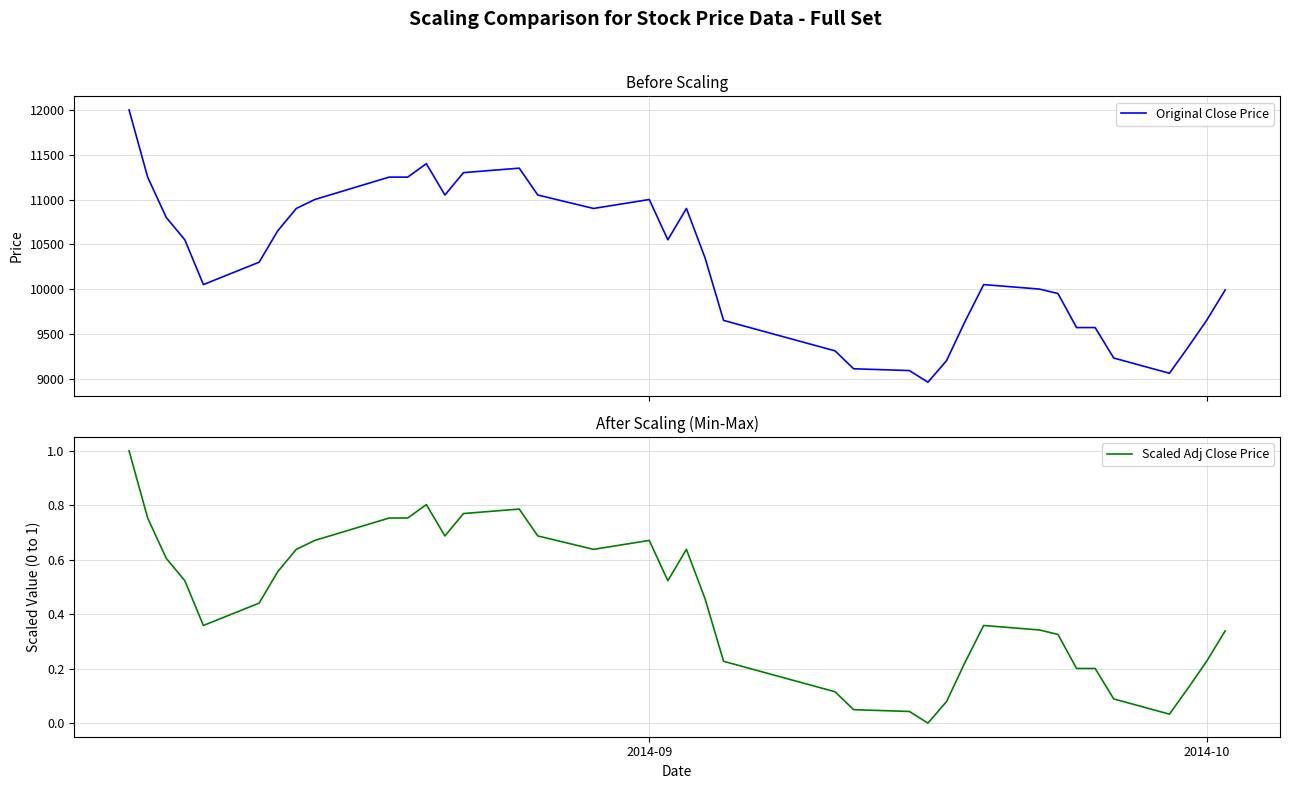

What is the lowest value of the Original Close Price series?

8960